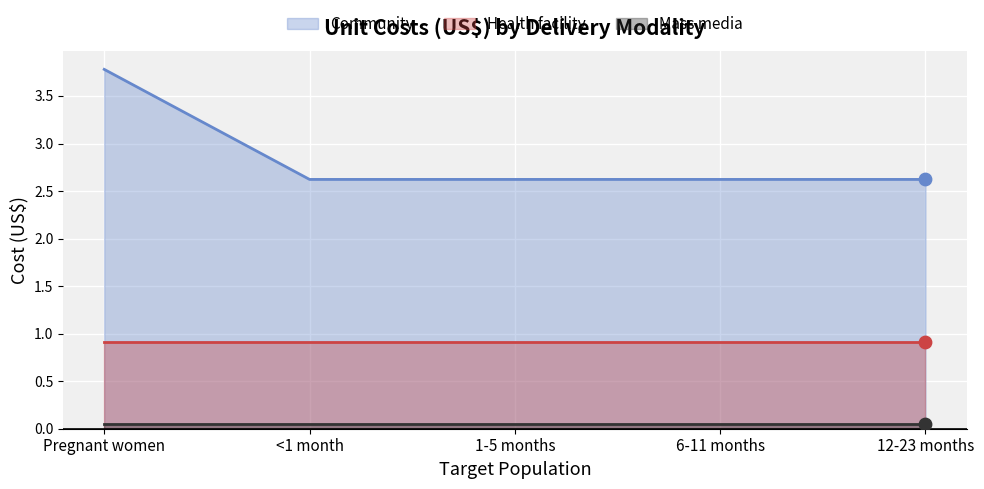

At which category is the sum across all series the highest?

Pregnant women